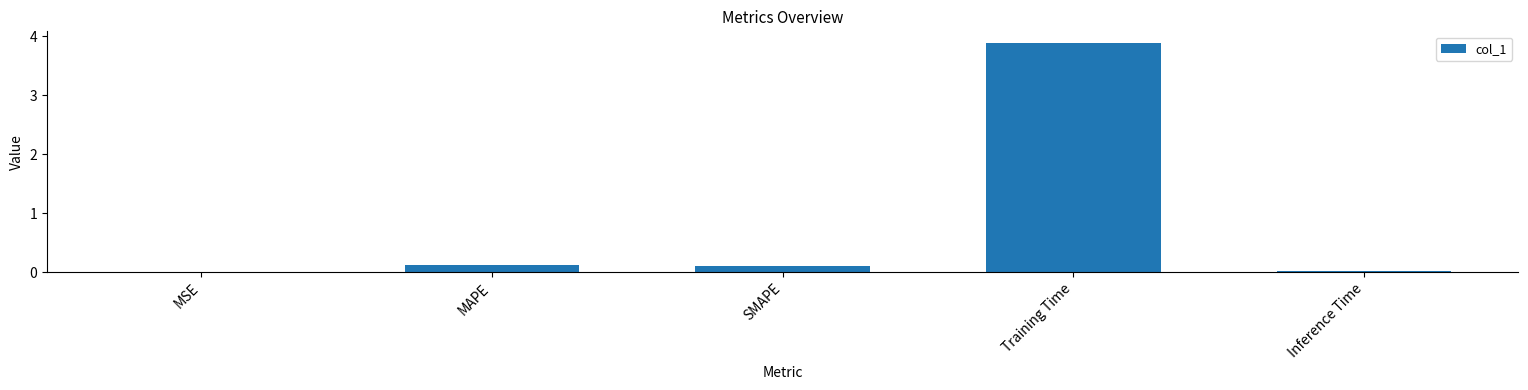

The chart shows a value of 0.0 at Inference Time. True or false?

True